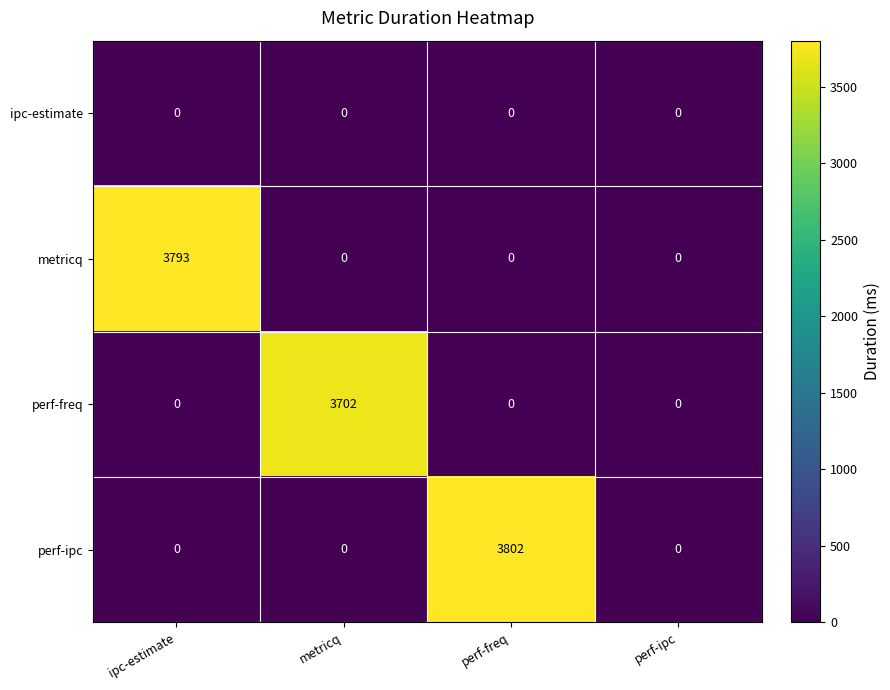

Rank the series by their maximum value, from highest to lowest.

perf-ipc, metricq, perf-freq, ipc-estimate